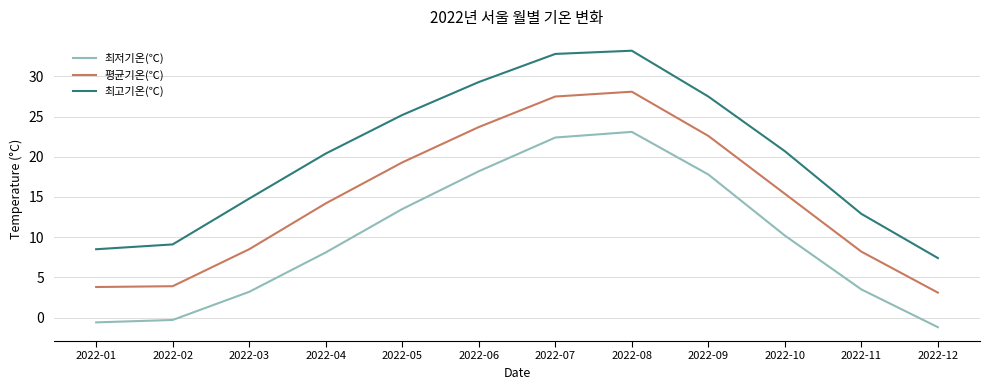

List the series in order of their peak value, highest first.

최고기온(℃), 평균기온(℃), 최저기온(℃)